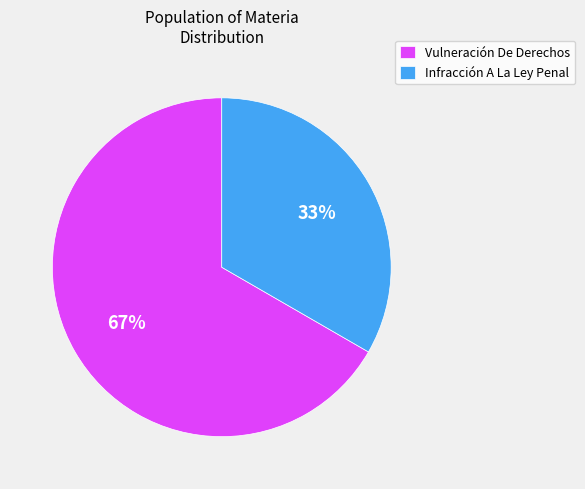

To the nearest percent, what is the combined percentage of Infracción A La Ley Penal and Vulneración De Derechos?

100%